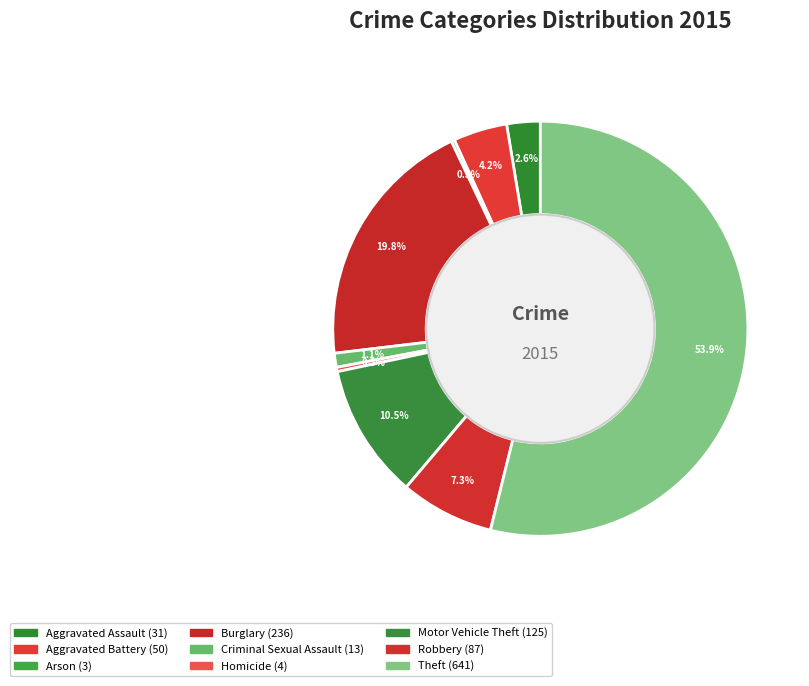

What percentage is NOT represented by Robbery?

92.7%